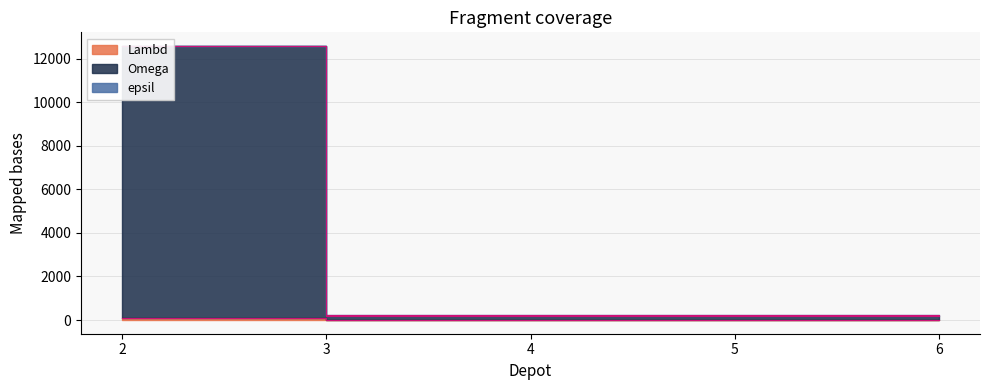

True or false: Lambd has more than 1 interior local peaks.

False